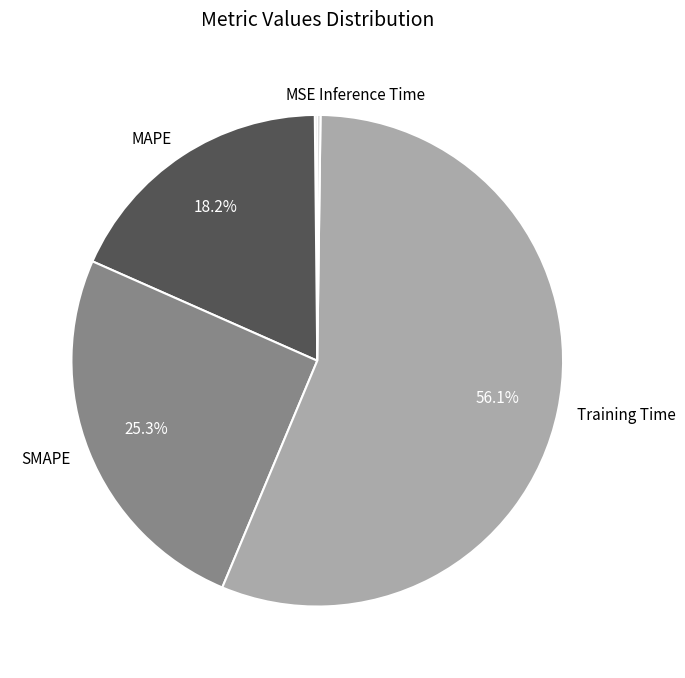

Is there any slice that represents more than half of the pie?

Yes